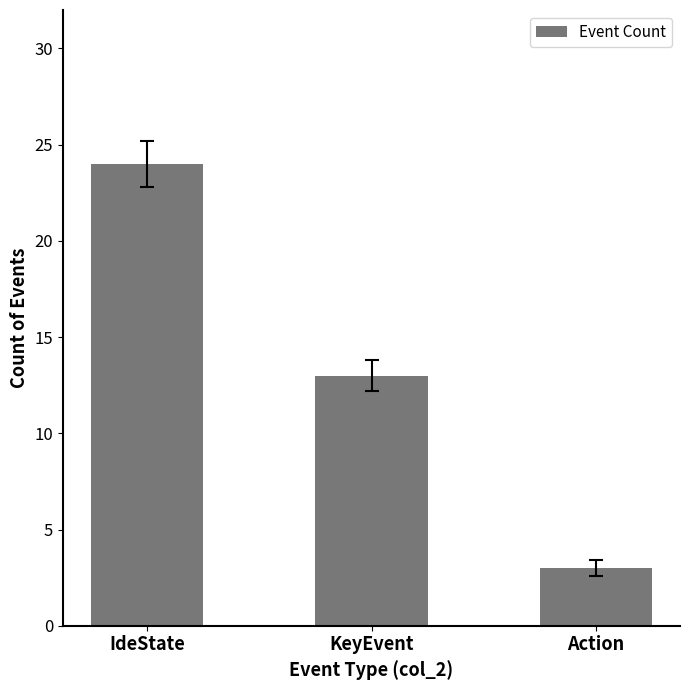

How many data points are less than 13?

1